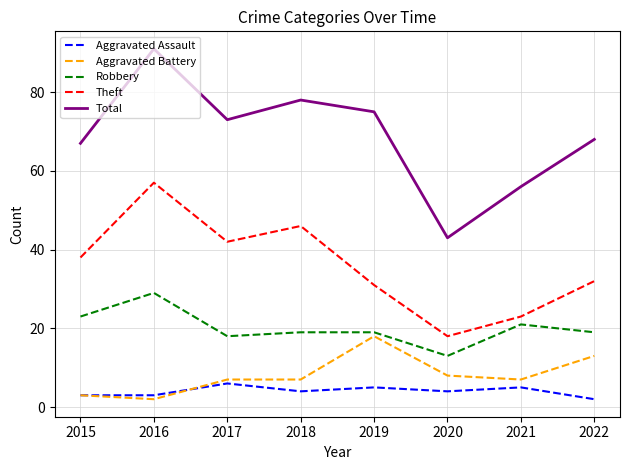

True or false: Aggravated Assault has more than 0 points higher than both neighbors.

True